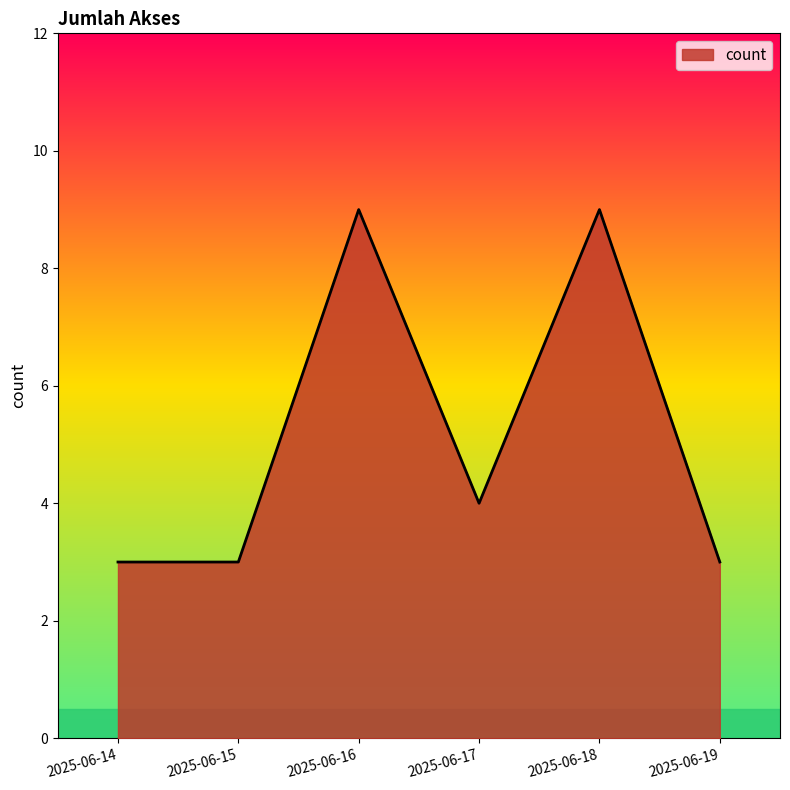

What value does the data have at 2025-06-16?

9